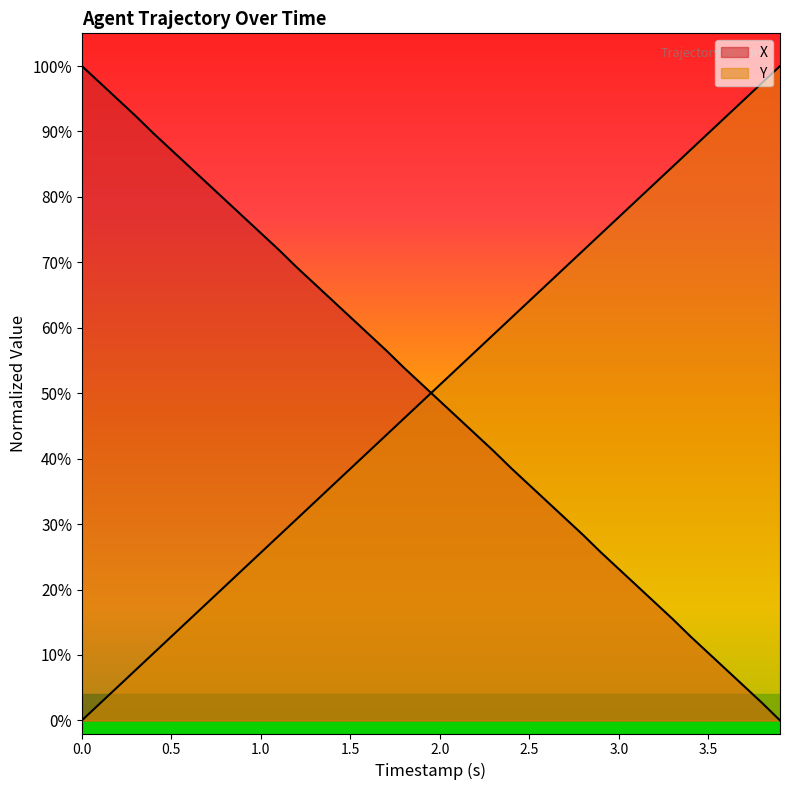

What is the greatest value displayed?

1.0